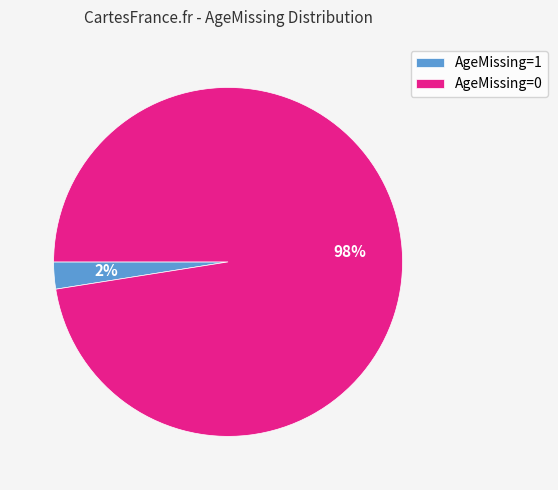

Which category accounts for the majority?

AgeMissing=0